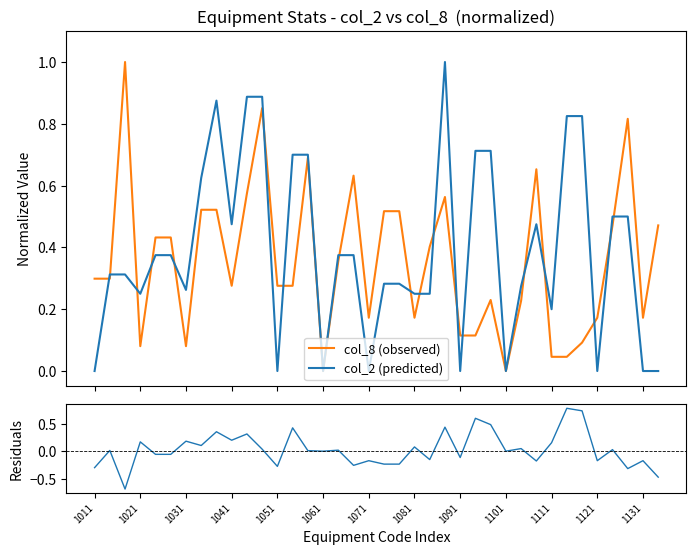

What is the spread (max minus min) of values at 37?

0.9